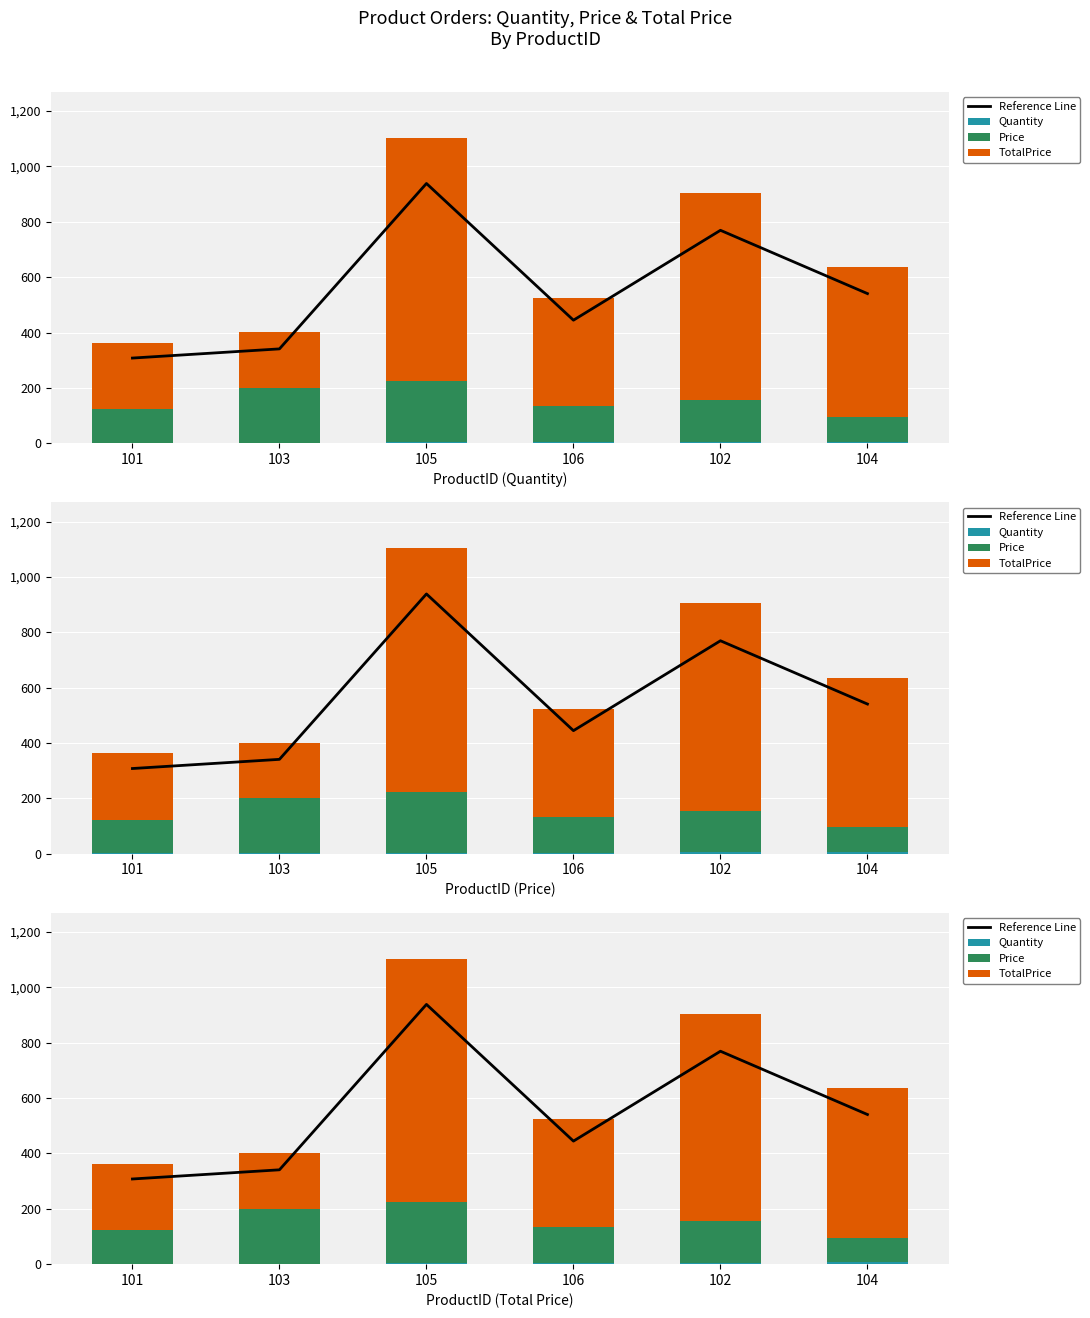

Which category has the lowest value in the TotalPrice series?

103